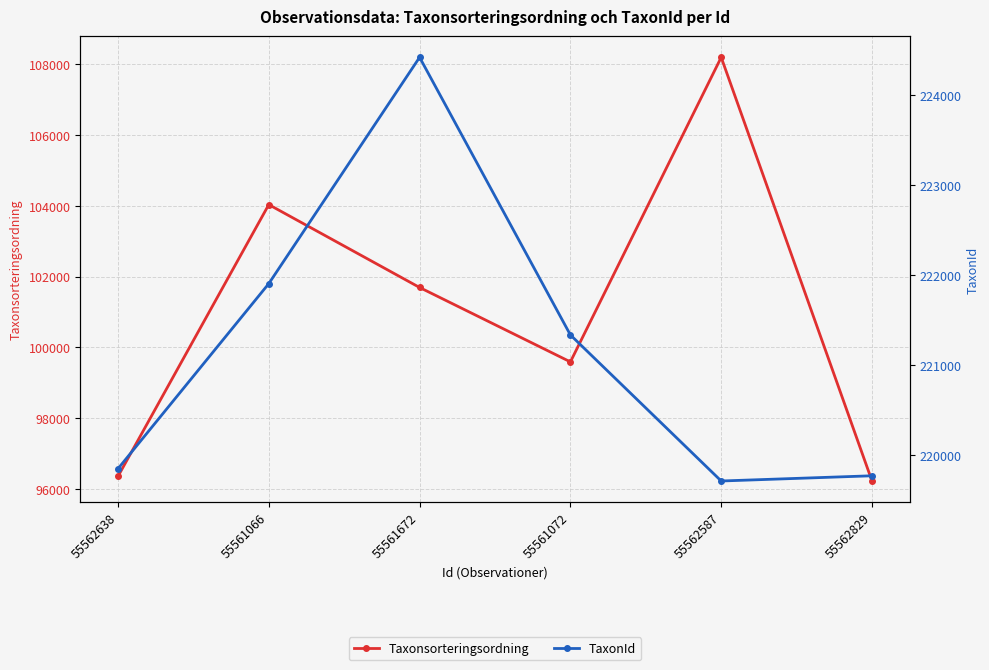

True or false: Taxonsorteringsordning and TaxonId intersect in this chart.

False